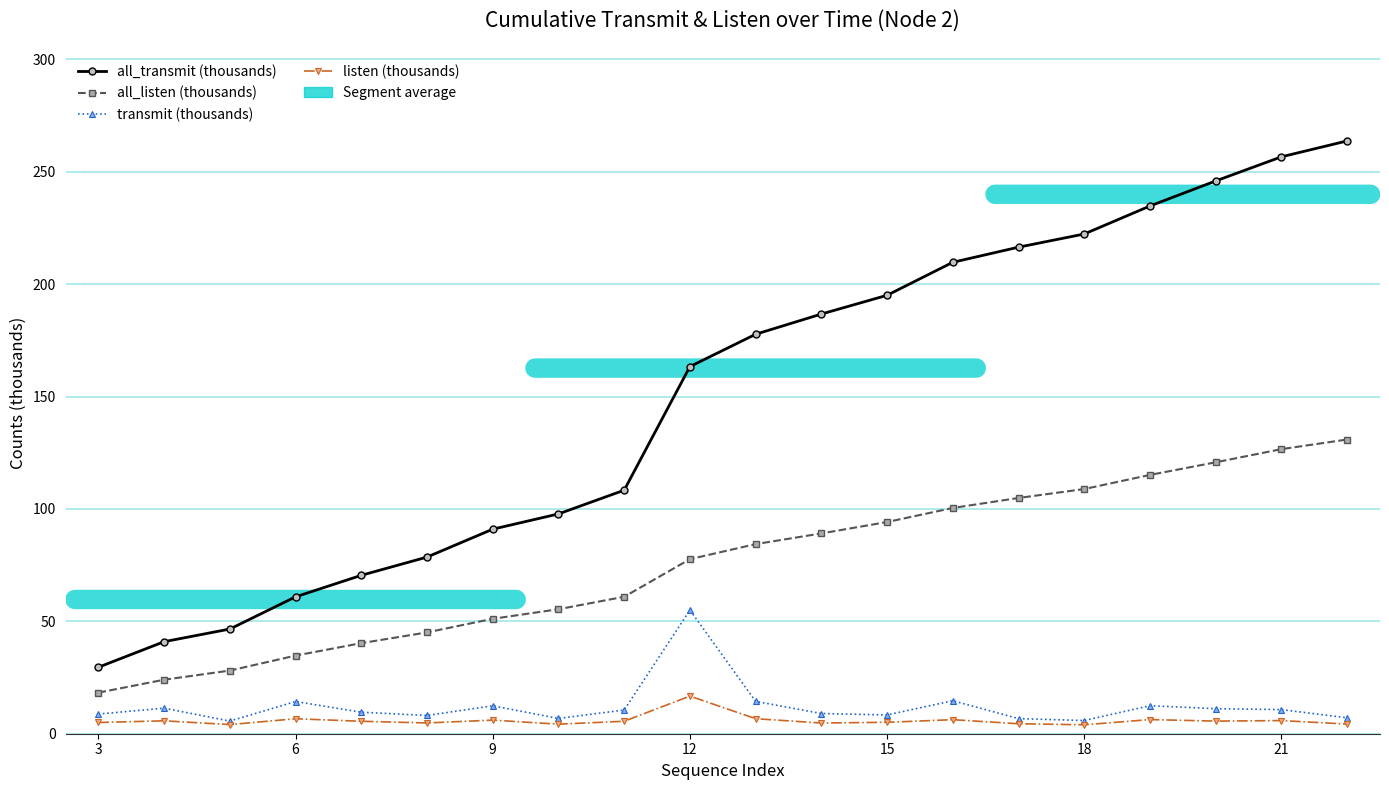

Does the chart have visible grid lines?

Yes